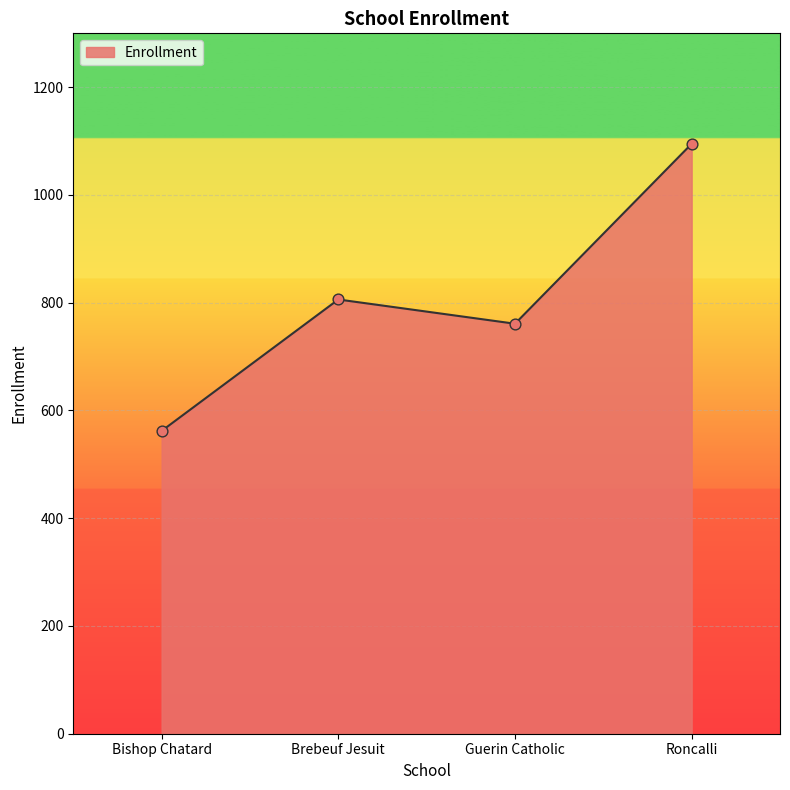

What is the ratio of the value at Brebeuf Jesuit to the value at Bishop Chatard?

1.4